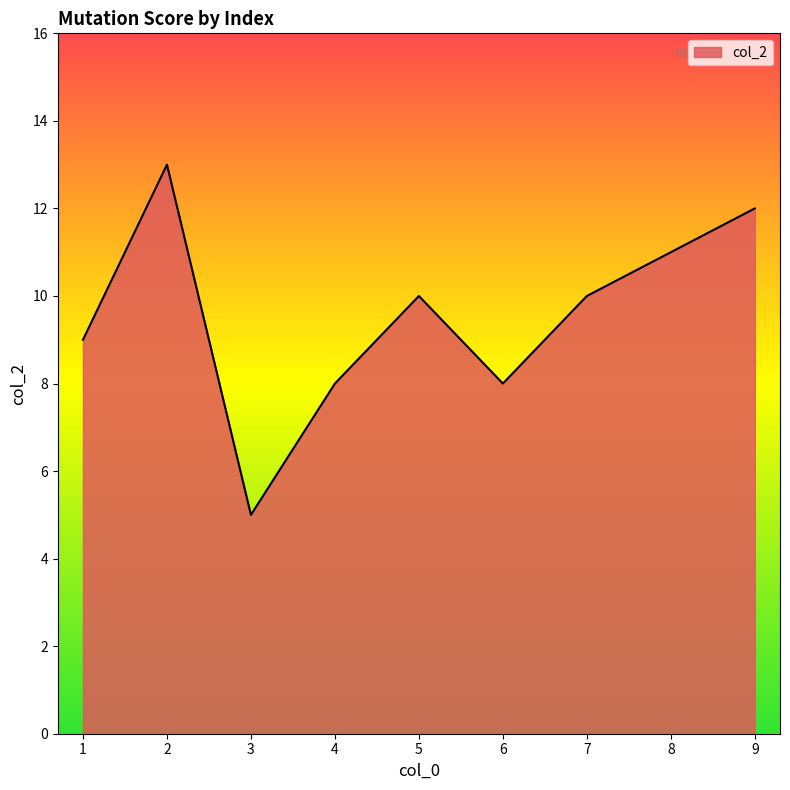

The chart shows a value of 12 at 9. True or false?

True